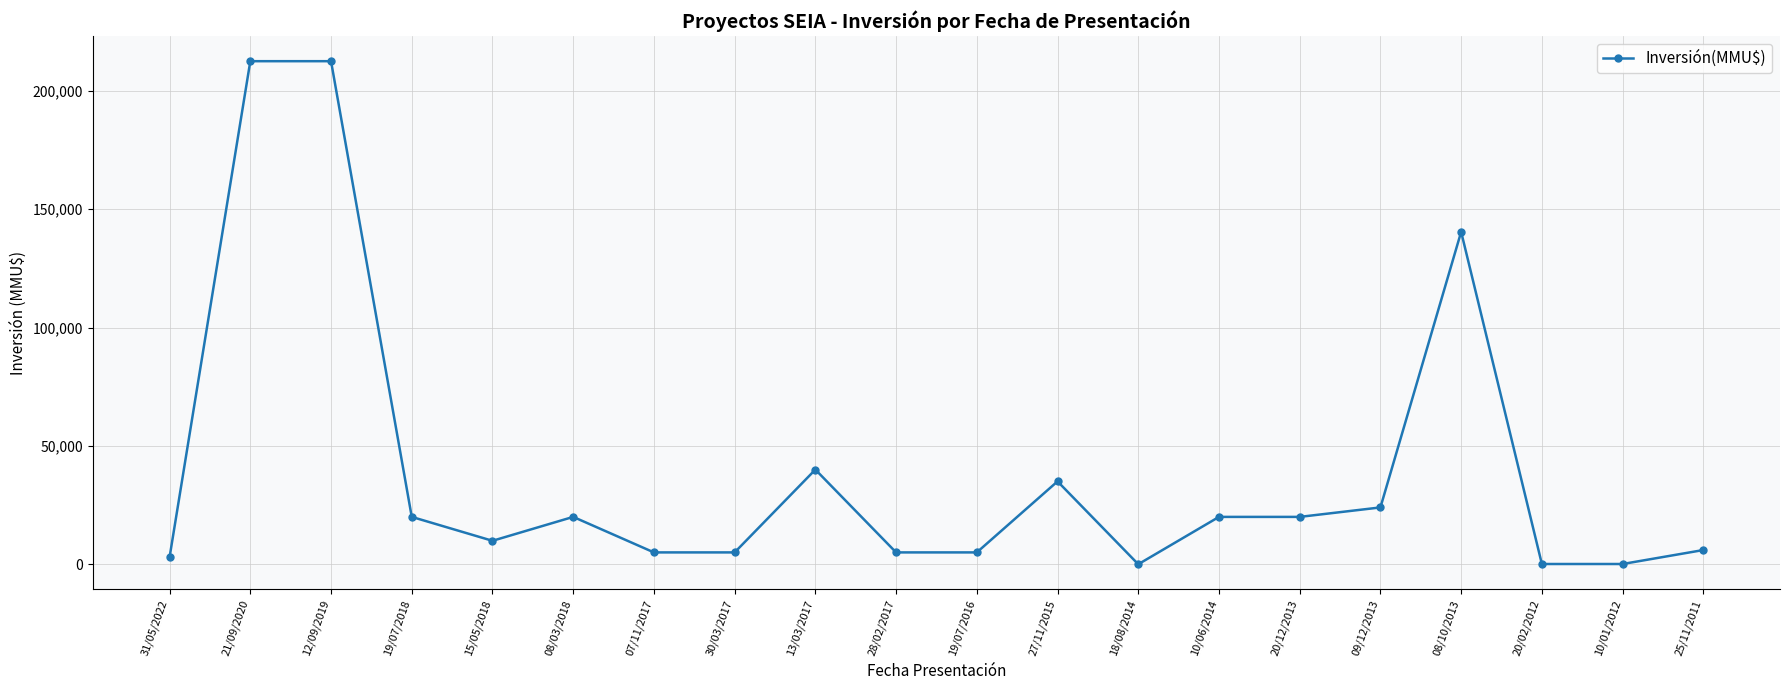

Is it true that the value at 10/06/2014 is 20000?

True